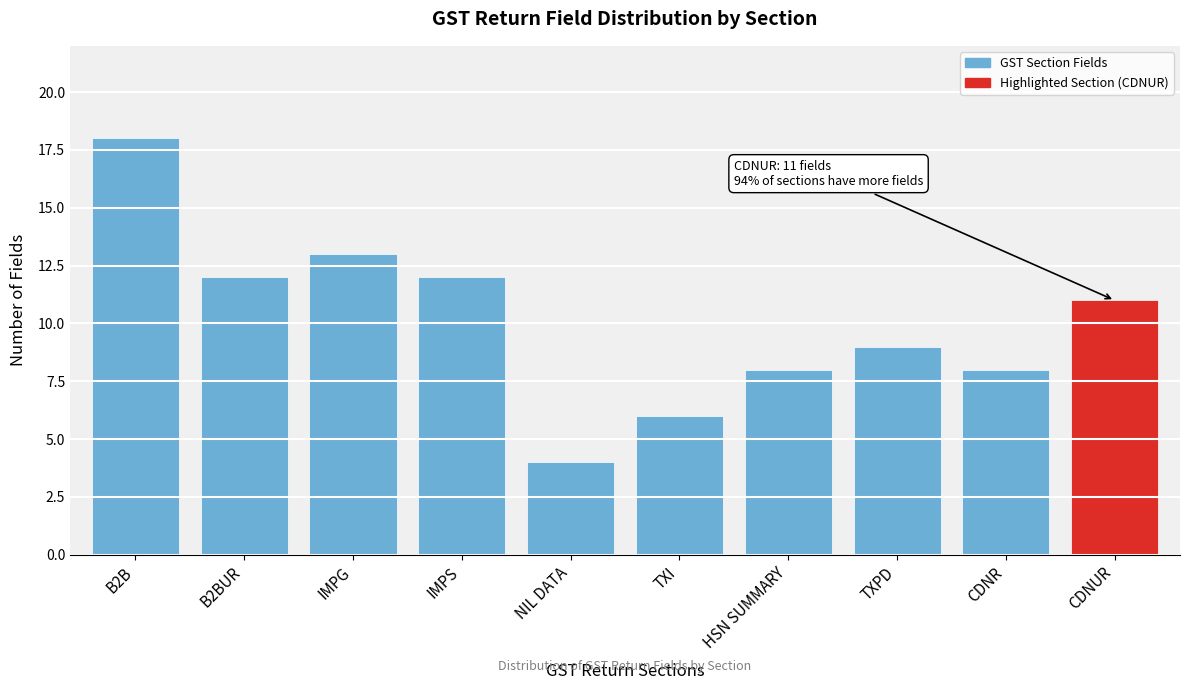

Reading left to right, extract all data points from this chart.

B2B=18	B2BUR=12	IMPG=13	IMPS=12	NIL DATA=4	TXI=6	HSN SUMMARY=8	TXPD=9	CDNR=8	CDNUR=11